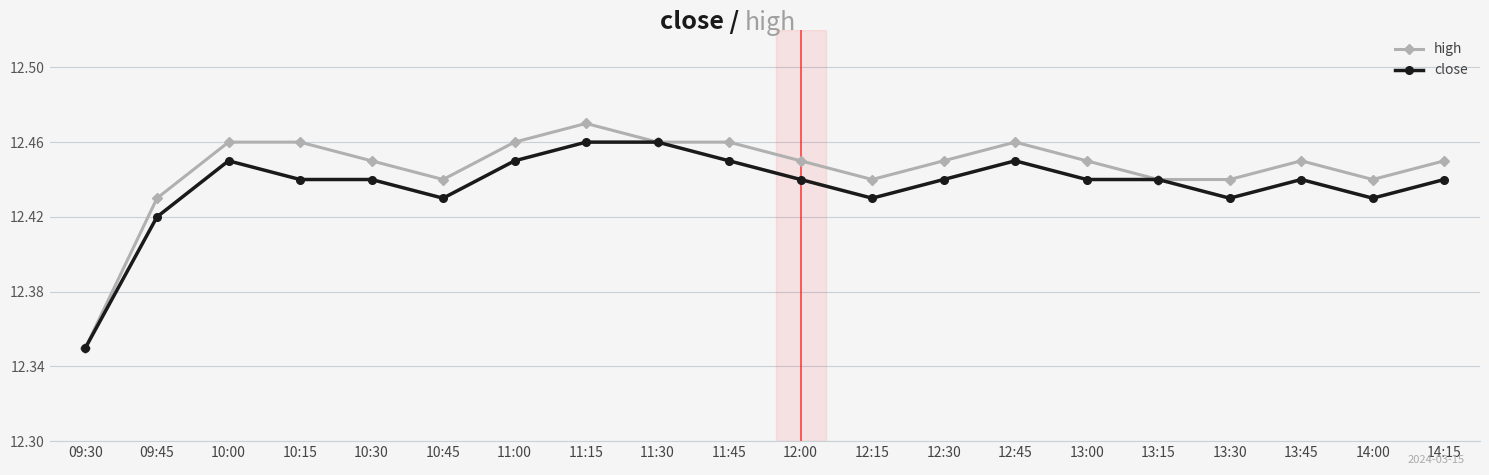

At 11:00, list the series in order from smallest to largest.

close, high